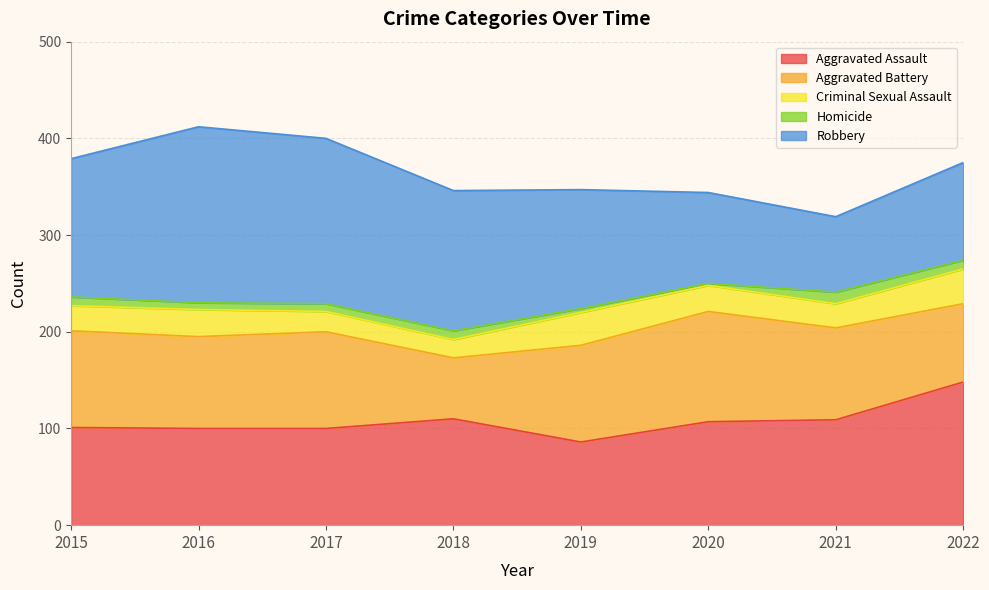

True or false: Homicide has more than 0 interior local peaks.

True